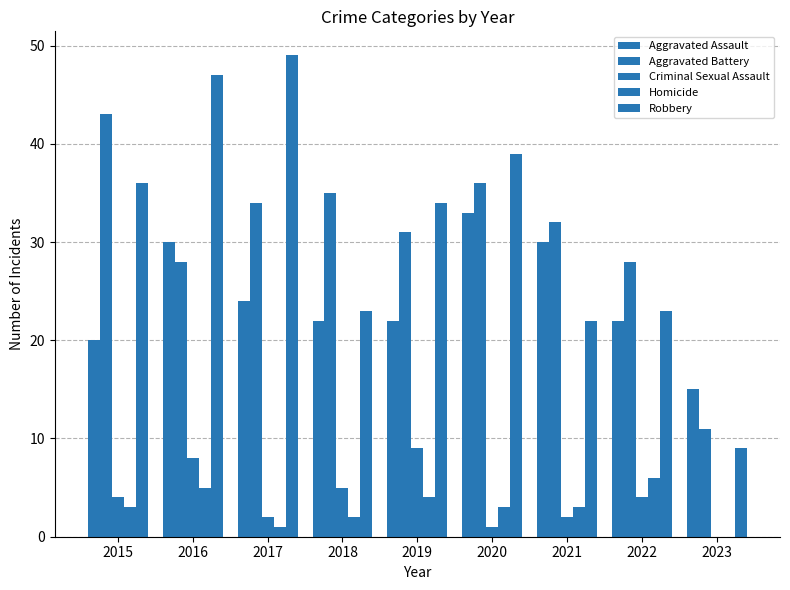

How many distinct data groups are displayed?

5